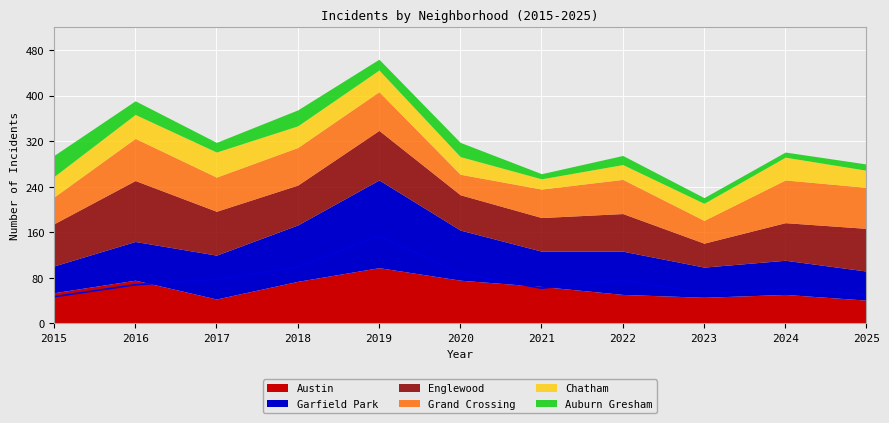

True or false: Garfield Park has a value of 126 at 2020.

False